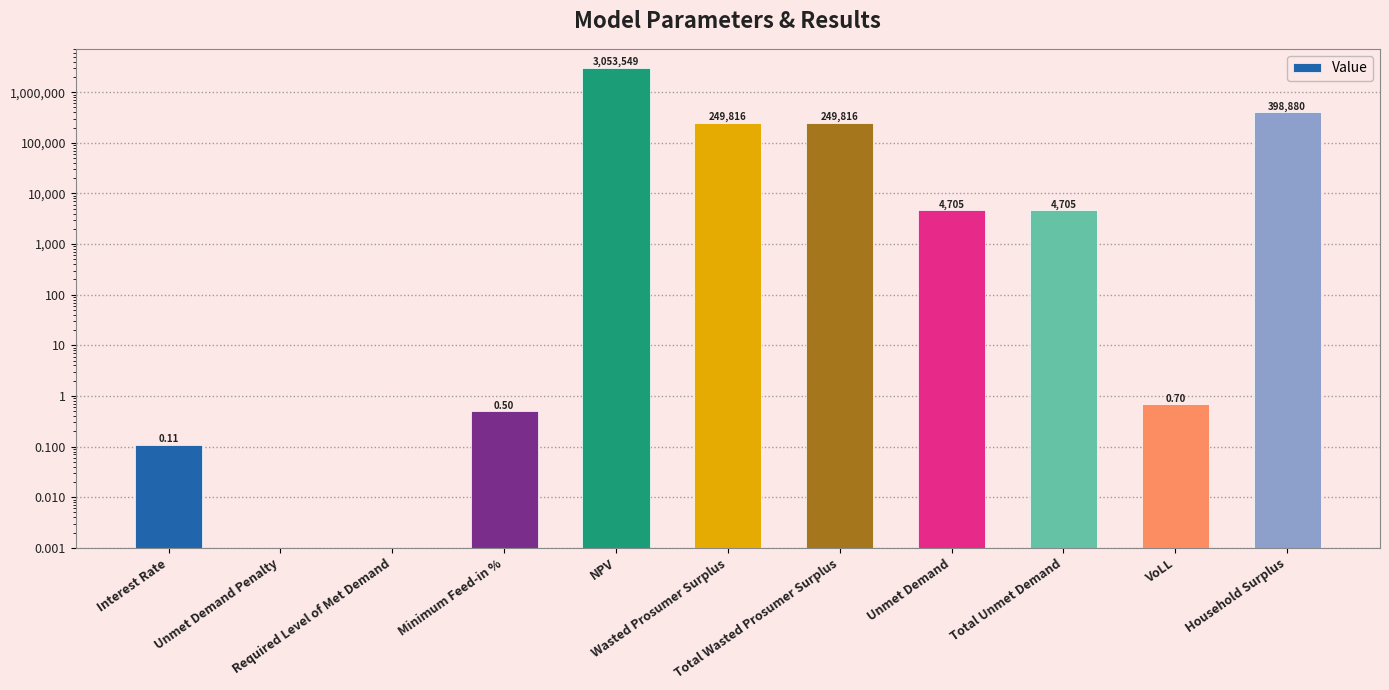

At which label does the data first exceed 4705?

NPV